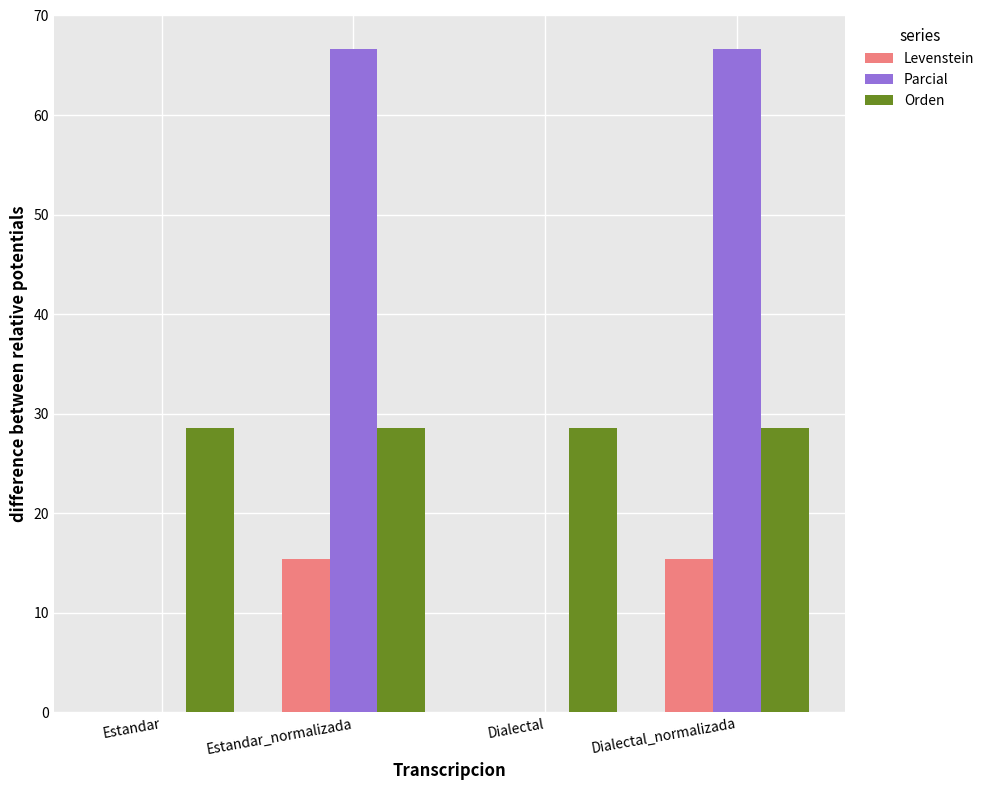

Which series has the largest total across all categories?

Parcial